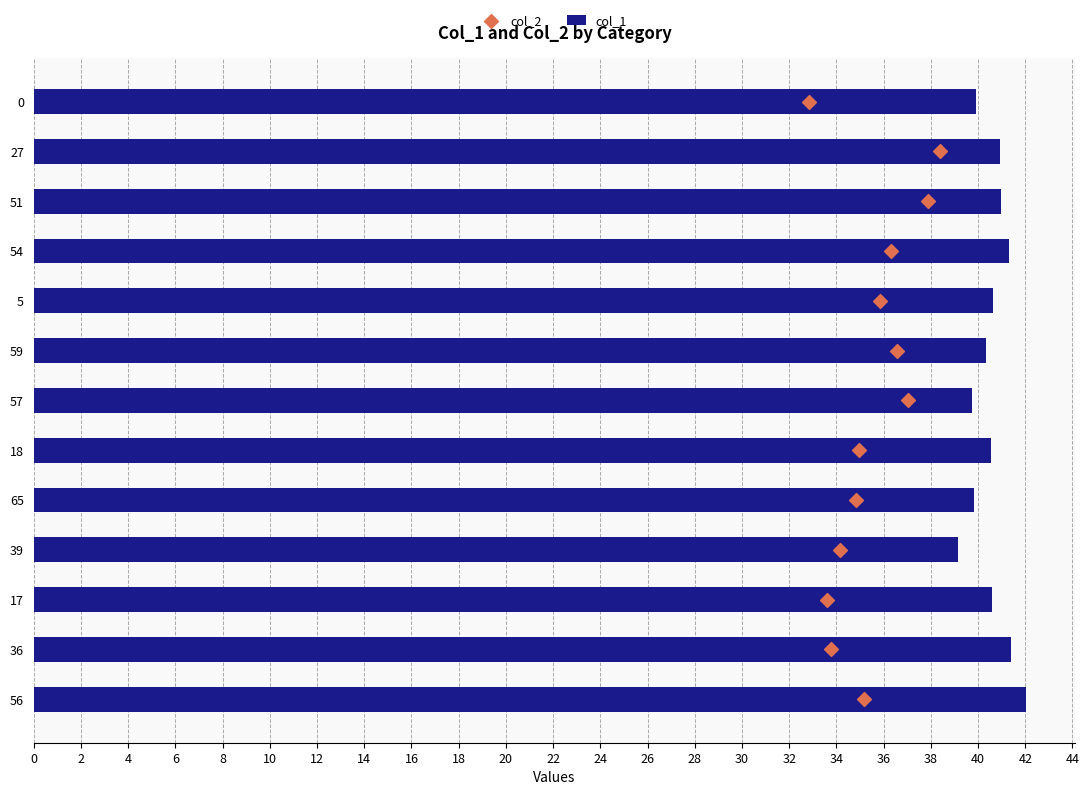

What is the sum of the col_1 values at 59 and 0?

80.2